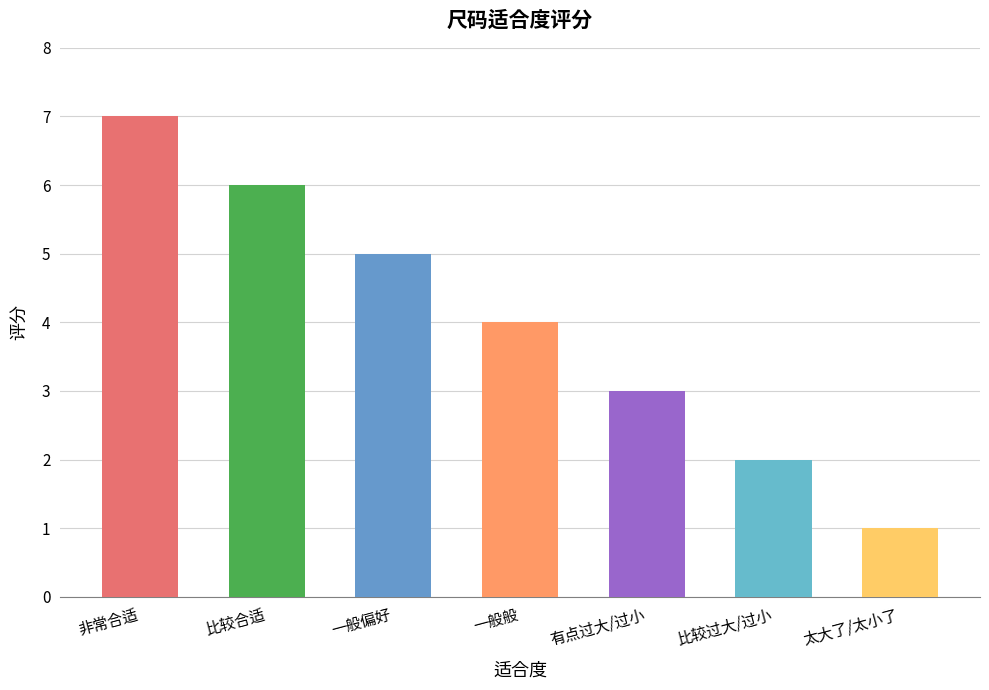

What is the label of the 6th bar from the right?

比较合适